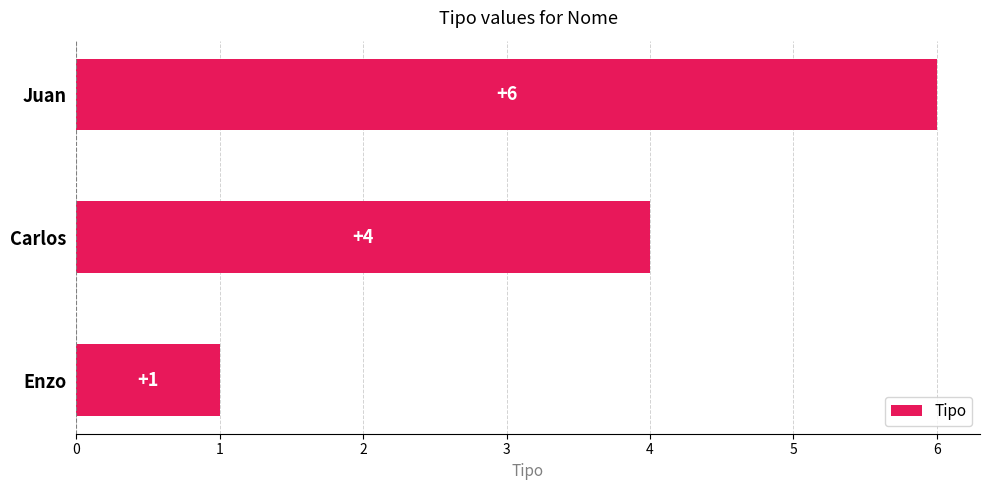

List the labels in order of value, largest first.

Juan, Carlos, Enzo